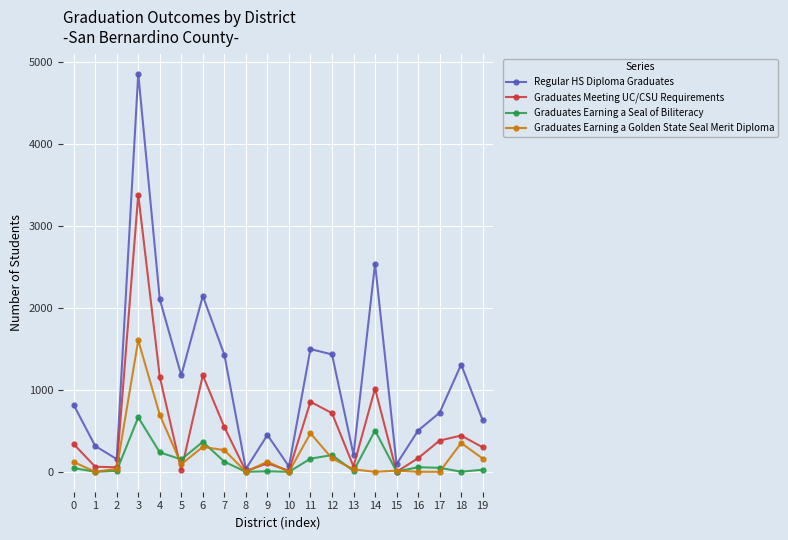

Is it true that Graduates Earning a Seal of Biliteracy equals 0 at 10?

True